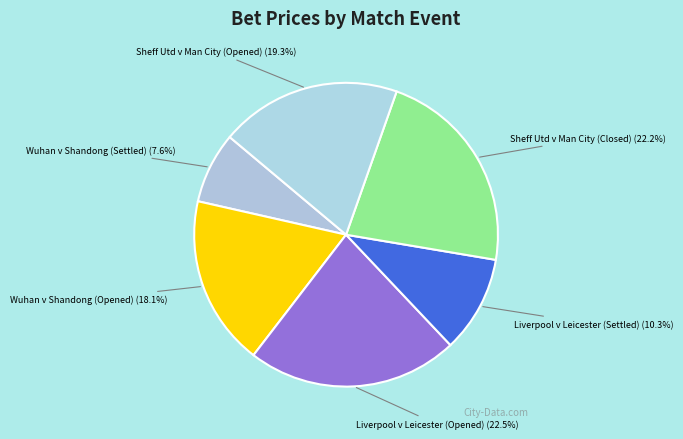

Which has a higher value, Liverpool v Leicester (Opened) or Wuhan v Shandong (Settled)?

Liverpool v Leicester (Opened)